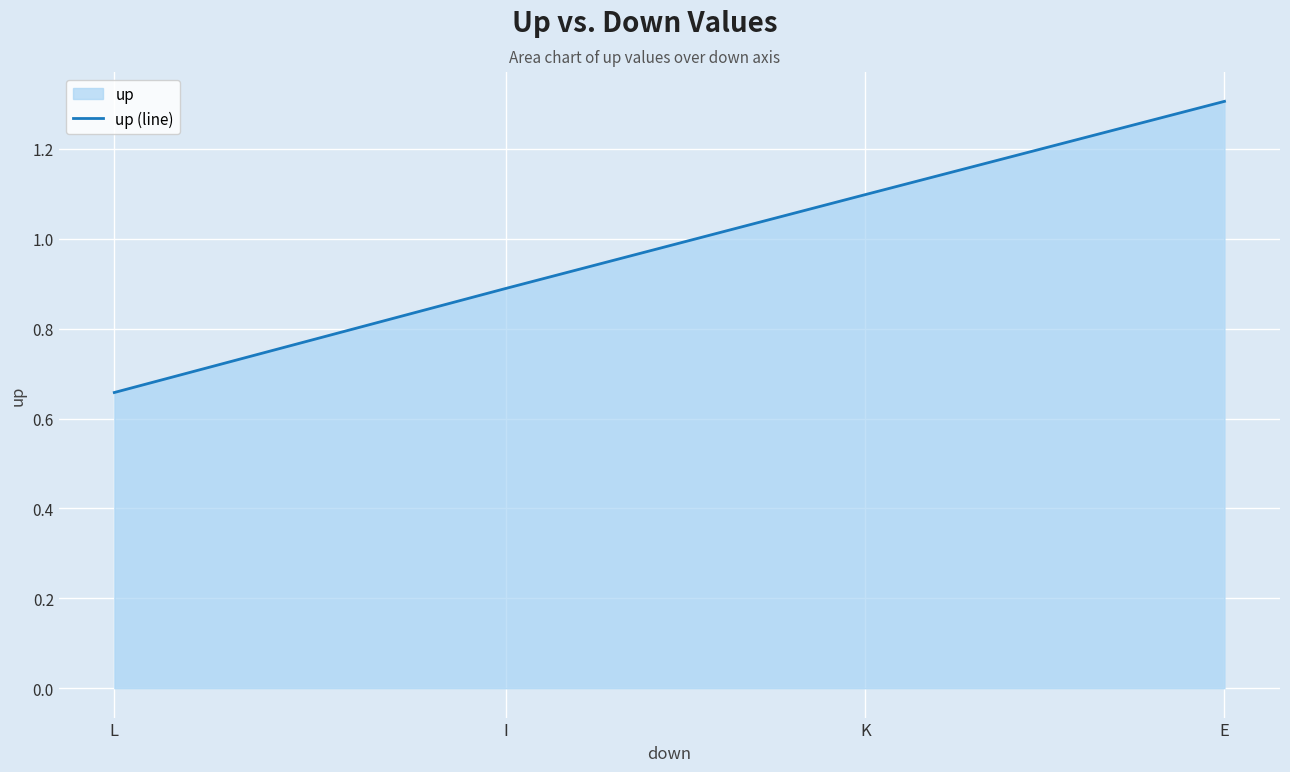

Reading left to right, list all the values displayed in this chart.

0.7	0.9	1.1	1.3